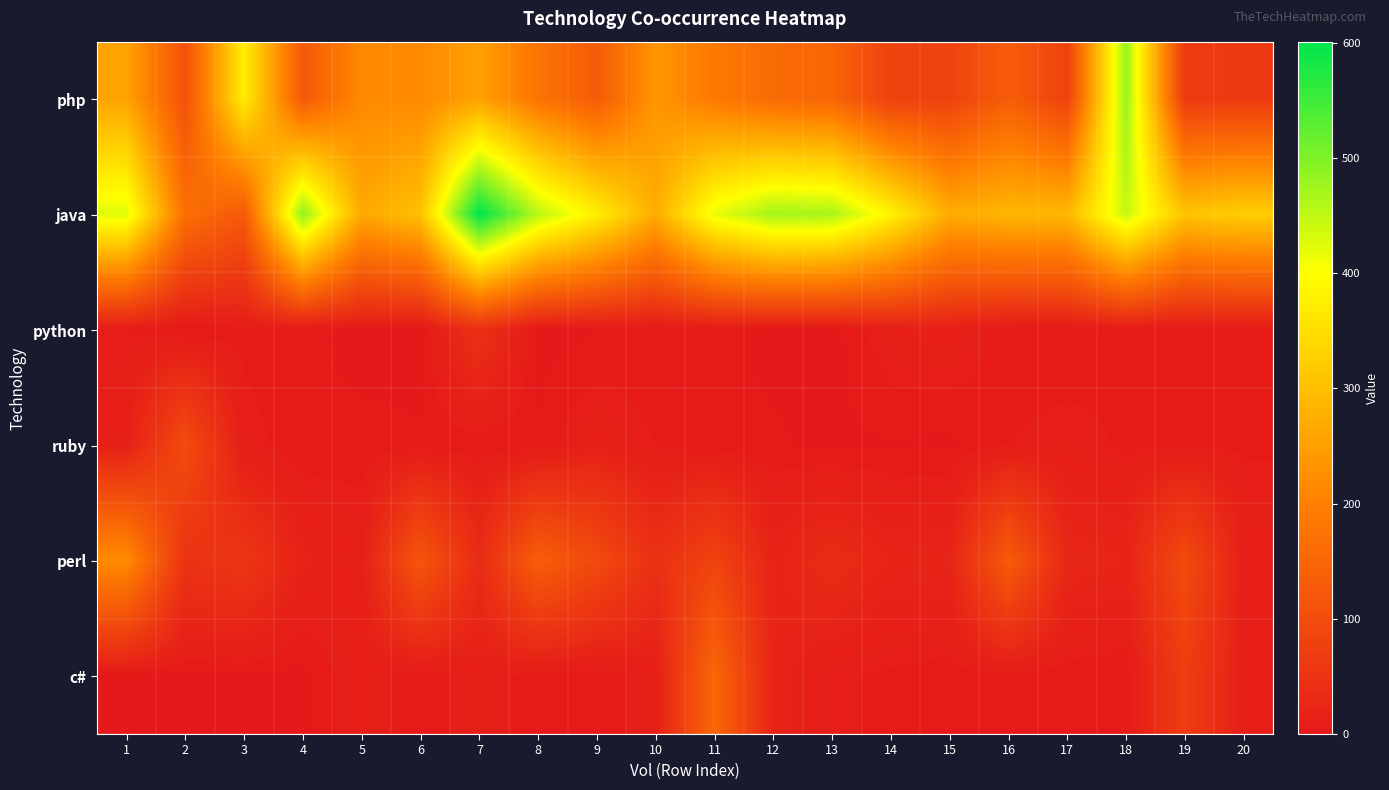

Which has a higher value, 9 or 1?

1